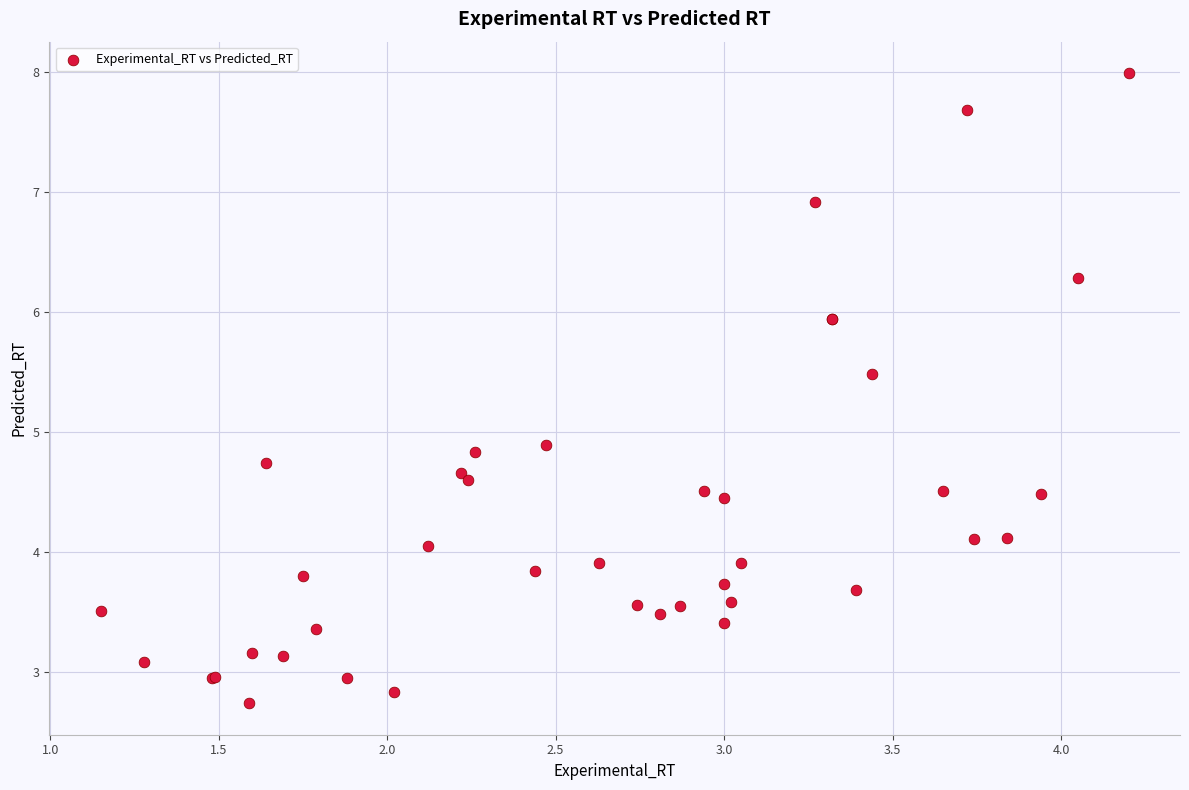

What Y value in the scatter plot is closest to 5?

4.9